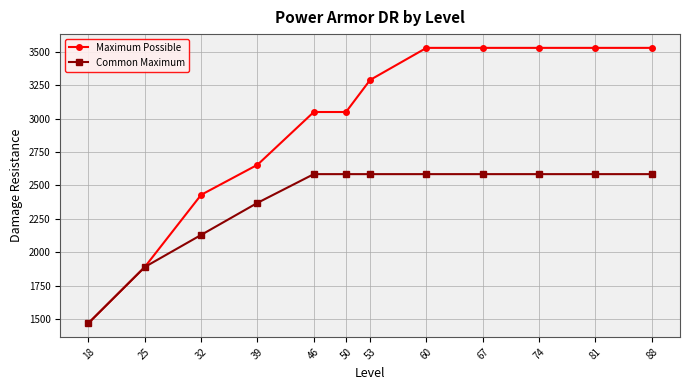

What is the maximum value for Common Maximum?

2585